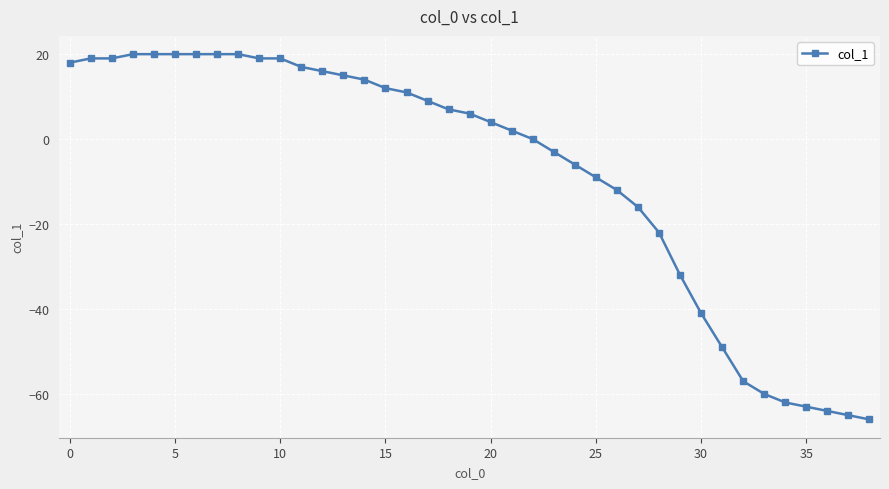

What is the sum of all values?

-300